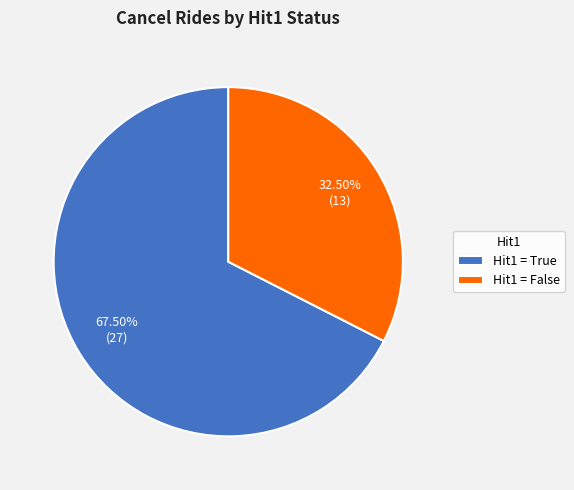

Do Hit1 = False and Hit1 = True together represent more than half of the pie?

Yes